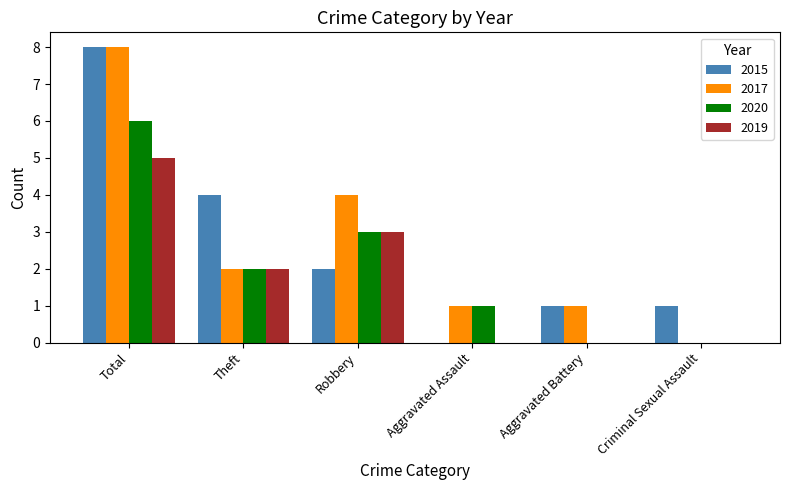

What is the maximum value shown in the chart?

8